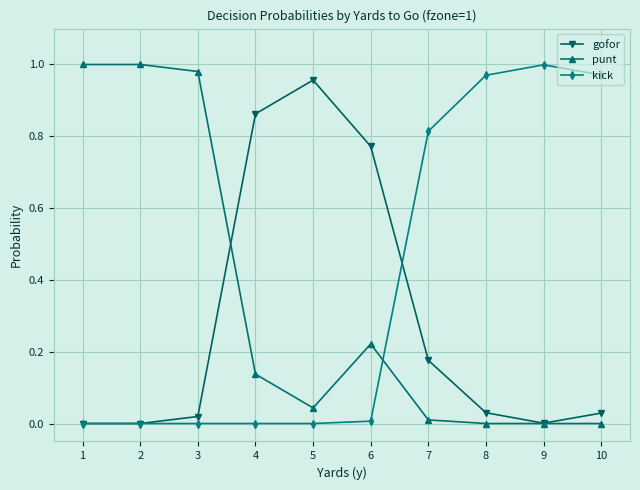

At which label does kick reach its peak?

9